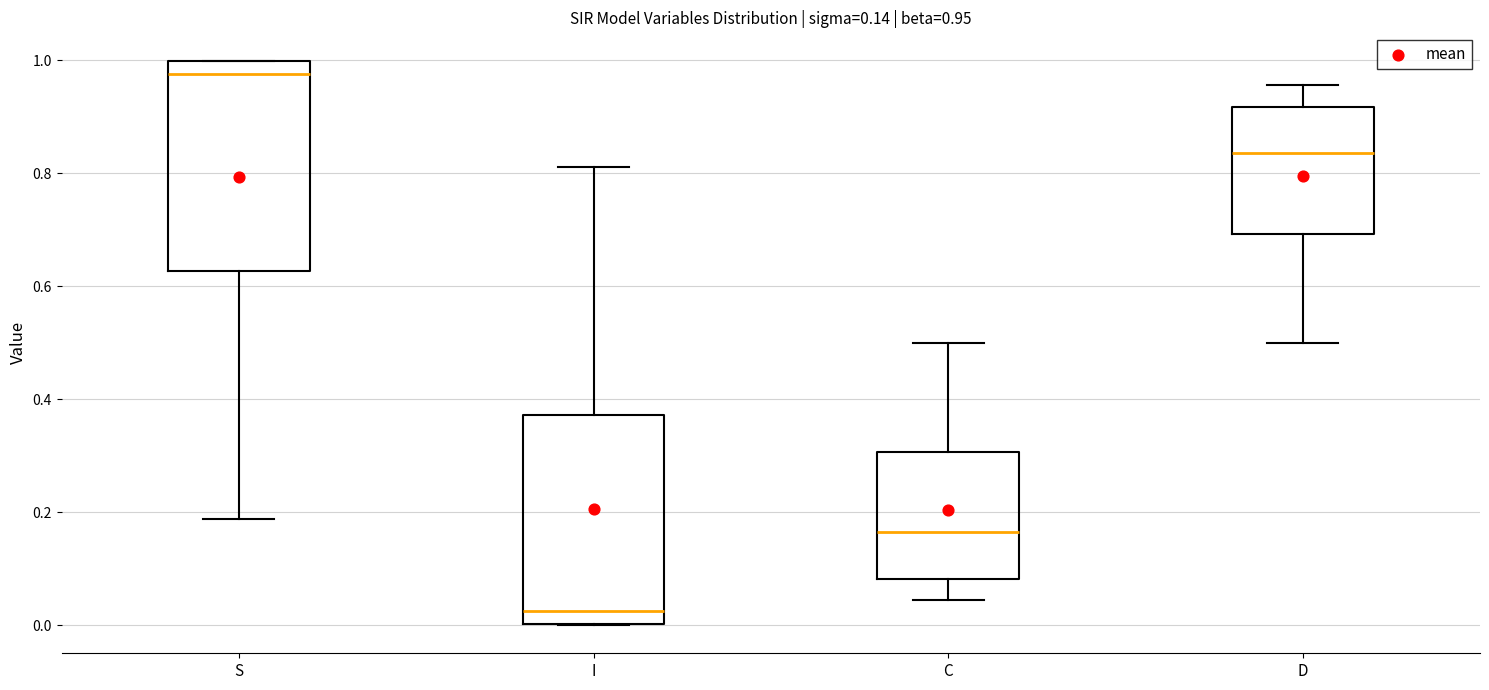

Which box's median line is the lowest?

I